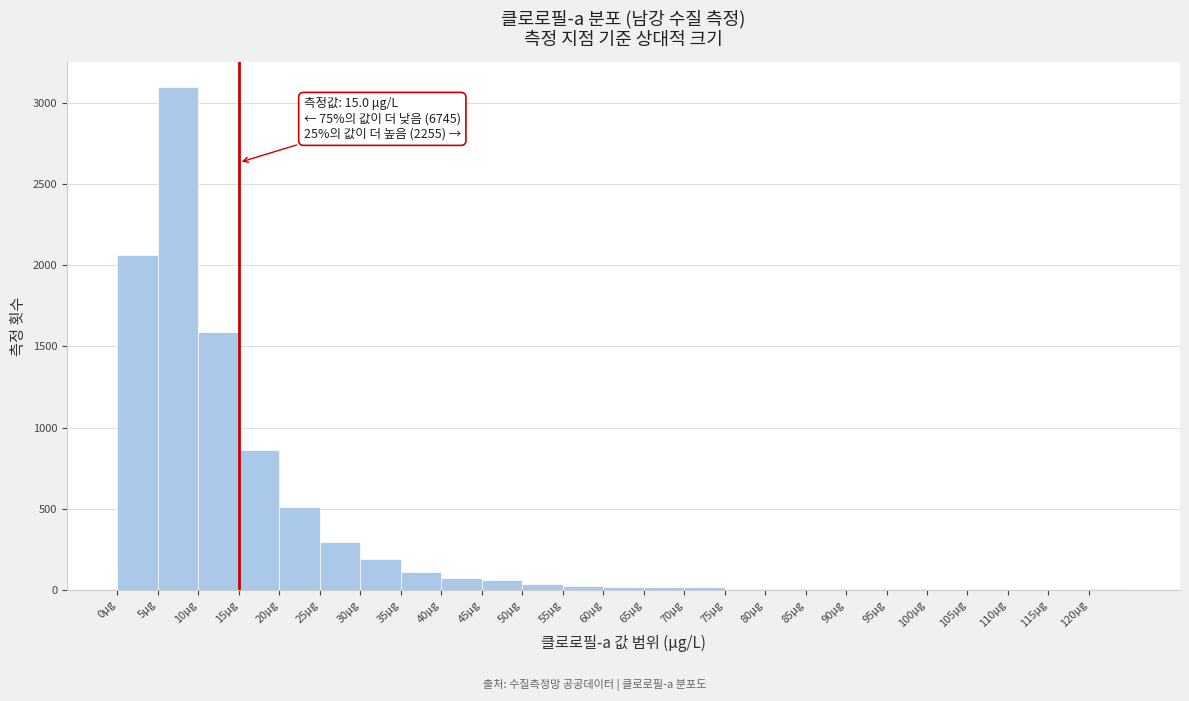

Over which range of the x-axis is the bar tallest?

5 to 10